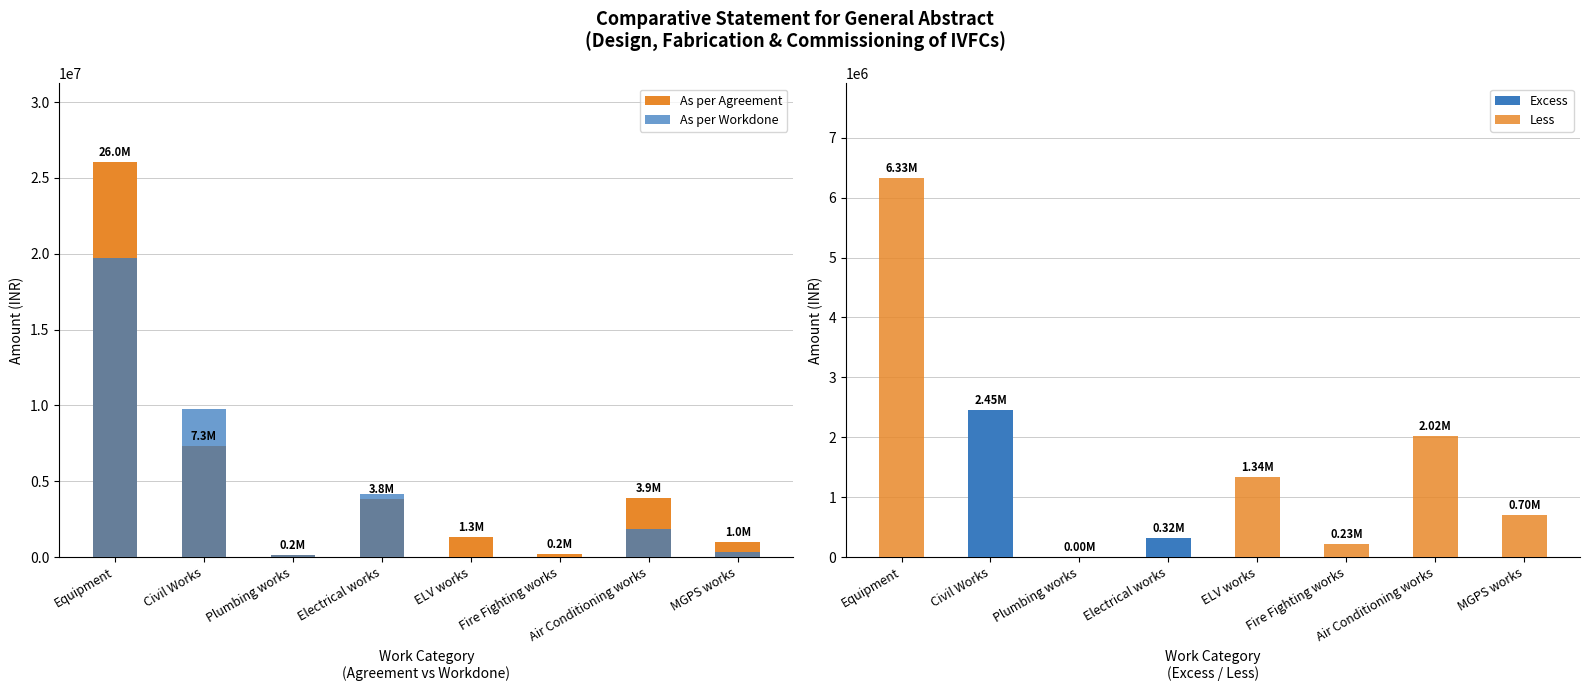

What are all the series names shown in the legend?

As per Agreement, As per Workdone, Excess, Less